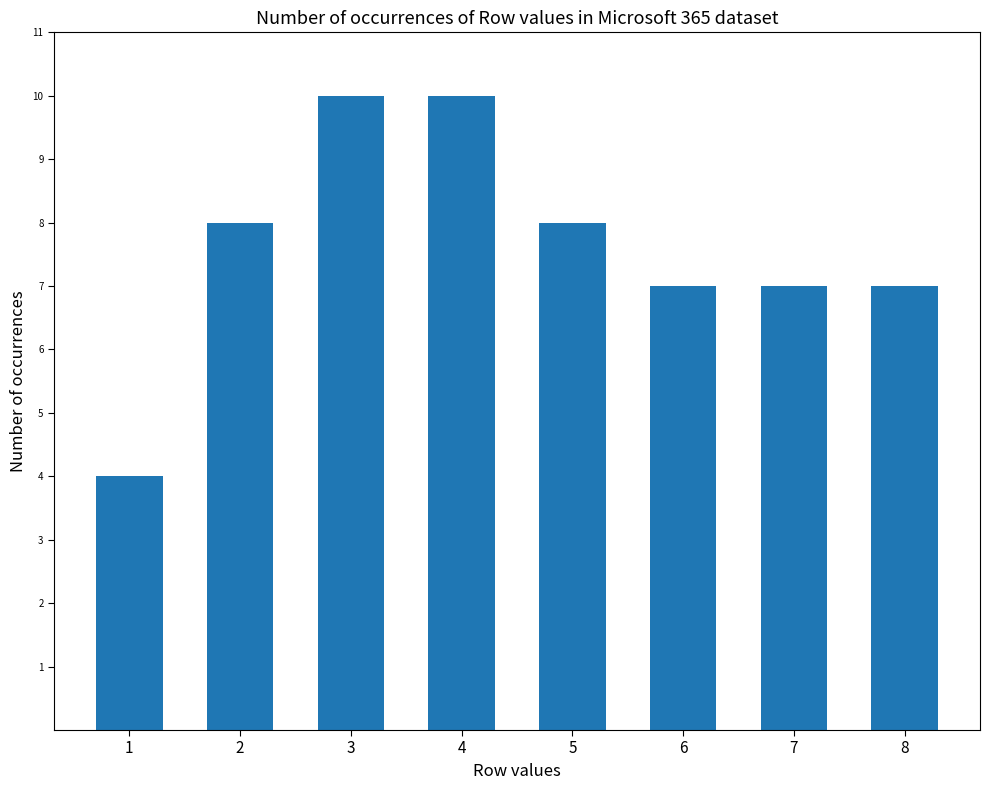

What is the change in value from 1 to 2?

+4